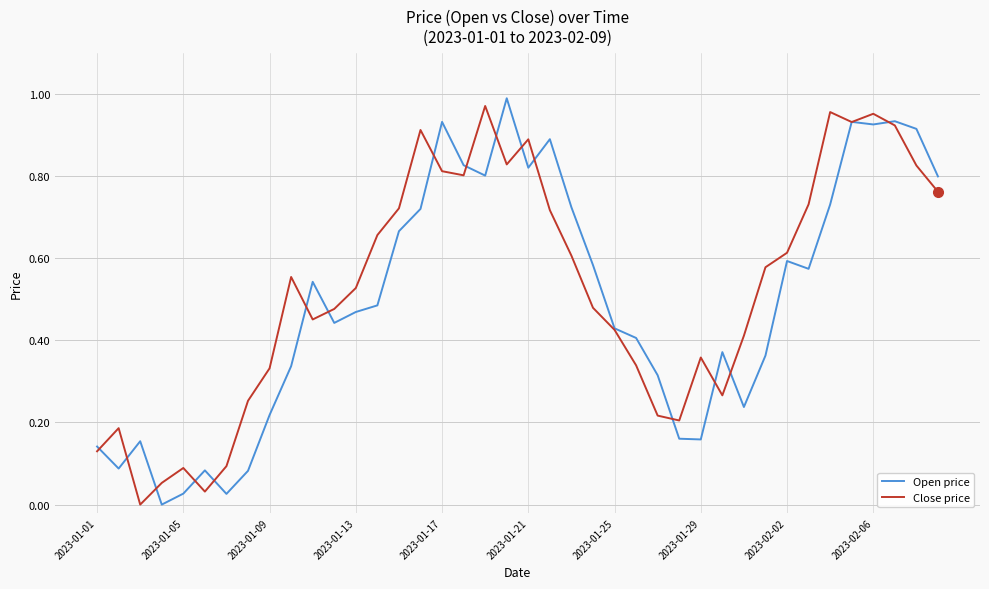

Does the chart have visible grid lines?

Yes